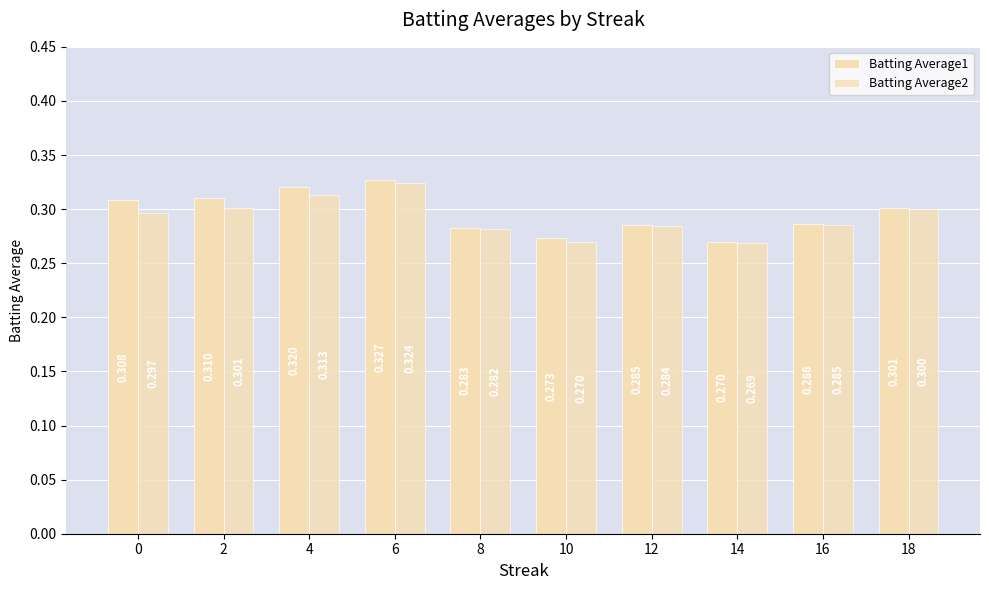

How many bars are there in total?

20